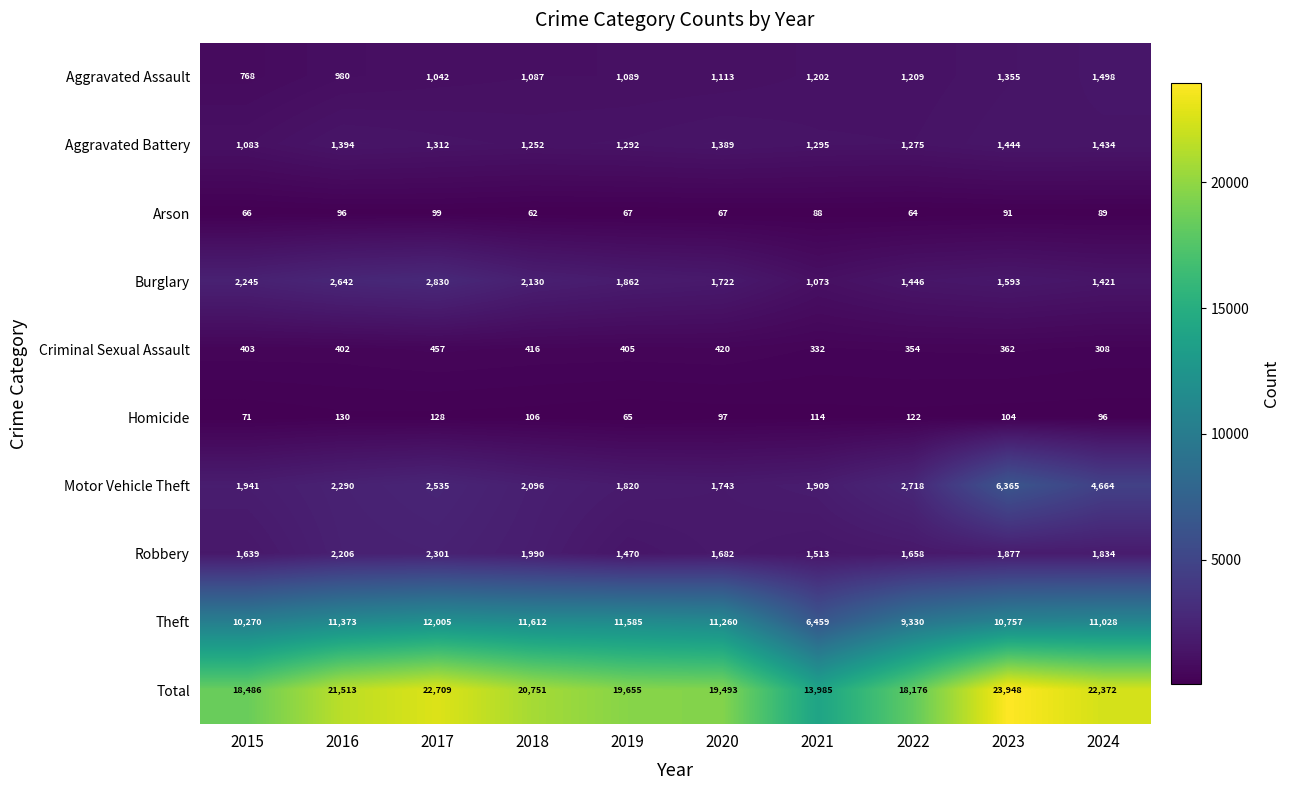

What is the sum of the Theft values at 2022 and 2017?

21335